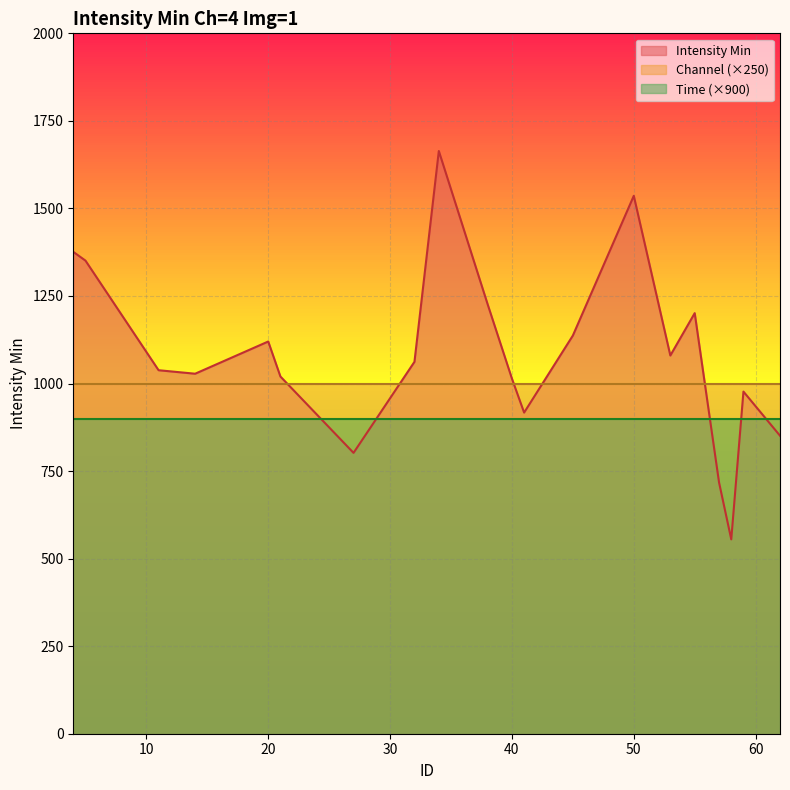

Reading right to left, extract all data points from this chart.

Intensity Min: 62=851	59=977	58=555	57=717	55=1201	53=1080	50=1536	45=1137	41=917	40=1014	38=1227	34=1664	32=1062	27=802	21=1020	20=1120	14=1028	11=1038	5=1351	4=1376
Channel: 62=4	59=4	58=4	57=4	55=4	53=4	50=4	45=4	41=4	40=4	38=4	34=4	32=4	27=4	21=4	20=4	14=4	11=4	5=4	4=4
Time: 62=1	59=1	58=1	57=1	55=1	53=1	50=1	45=1	41=1	40=1	38=1	34=1	32=1	27=1	21=1	20=1	14=1	11=1	5=1	4=1